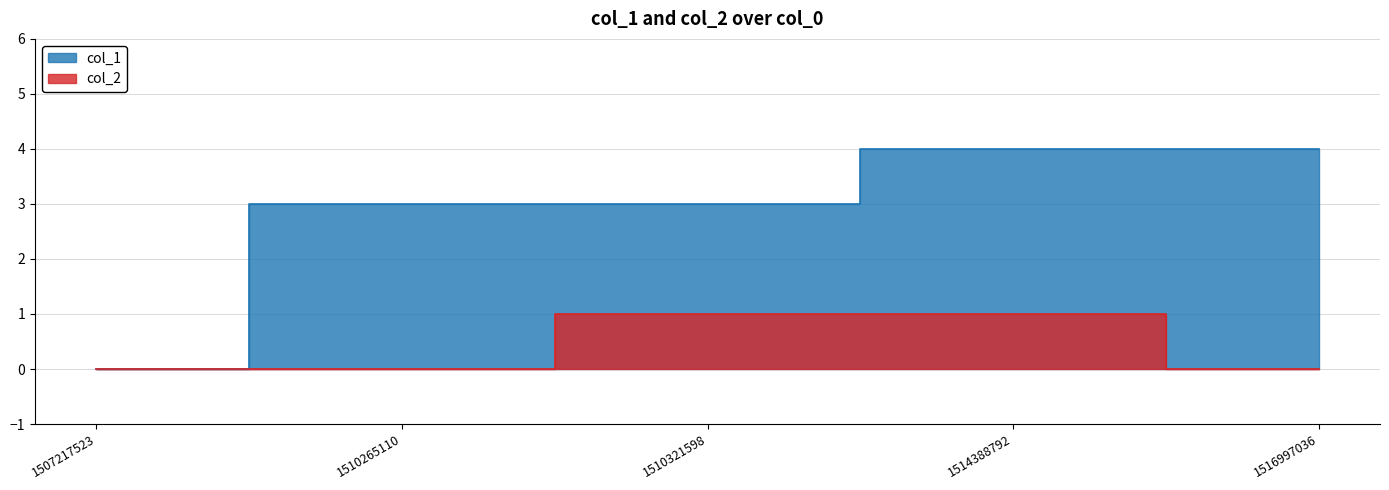

How many lines are shown in the chart?

2